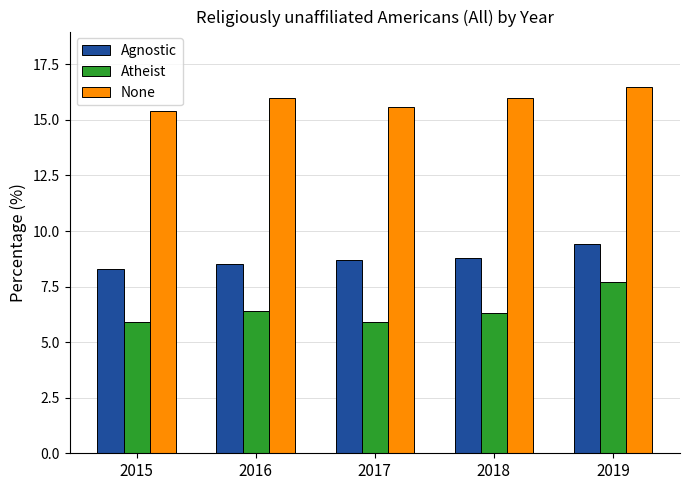

What is the difference between the highest and lowest values at 2016?

9.6